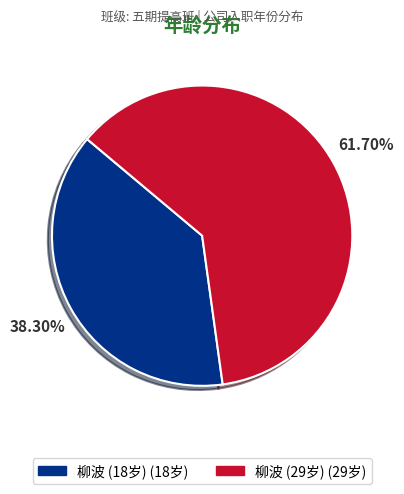

How many segments does this pie chart have?

2